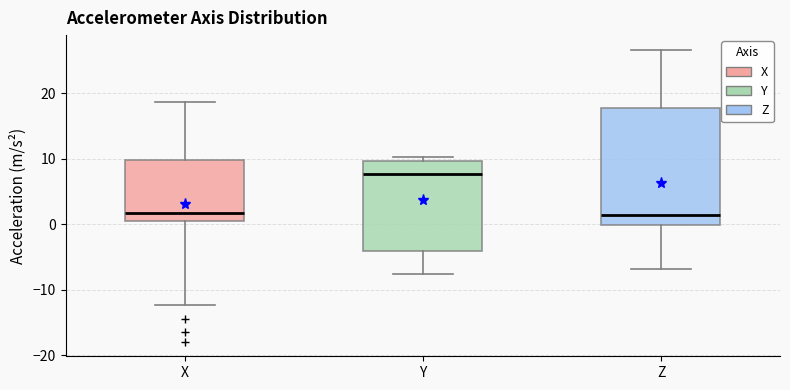

Reading left to right, transcribe this box plot: for each box, give where its median line is, the range the box spans, and where its two whiskers end, as read against the y-axis. The values are not printed on the chart, so give them approximately, as read against the axis.

X: median 2, box 0 to 10, whiskers -12 to 19
Y: median 8, box -4 to 10, whiskers -8 to 10 (just above the box's upper edge)
Z: median 1, box 0 to 18, whiskers -7 to 27